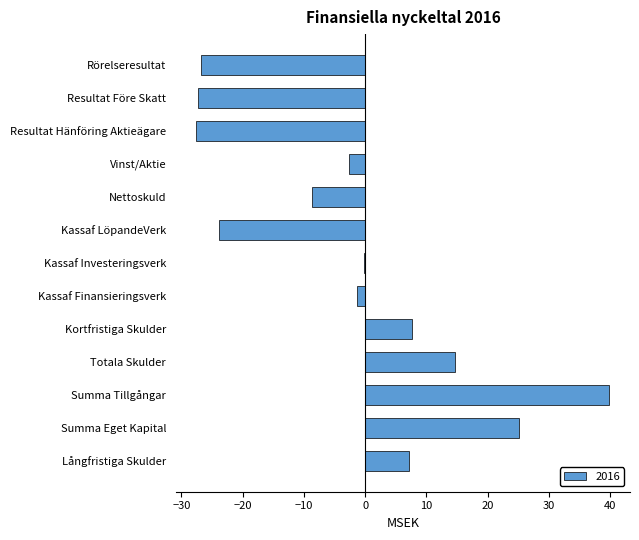

The chart shows a value of -2.7 at Vinst/Aktie. True or false?

True